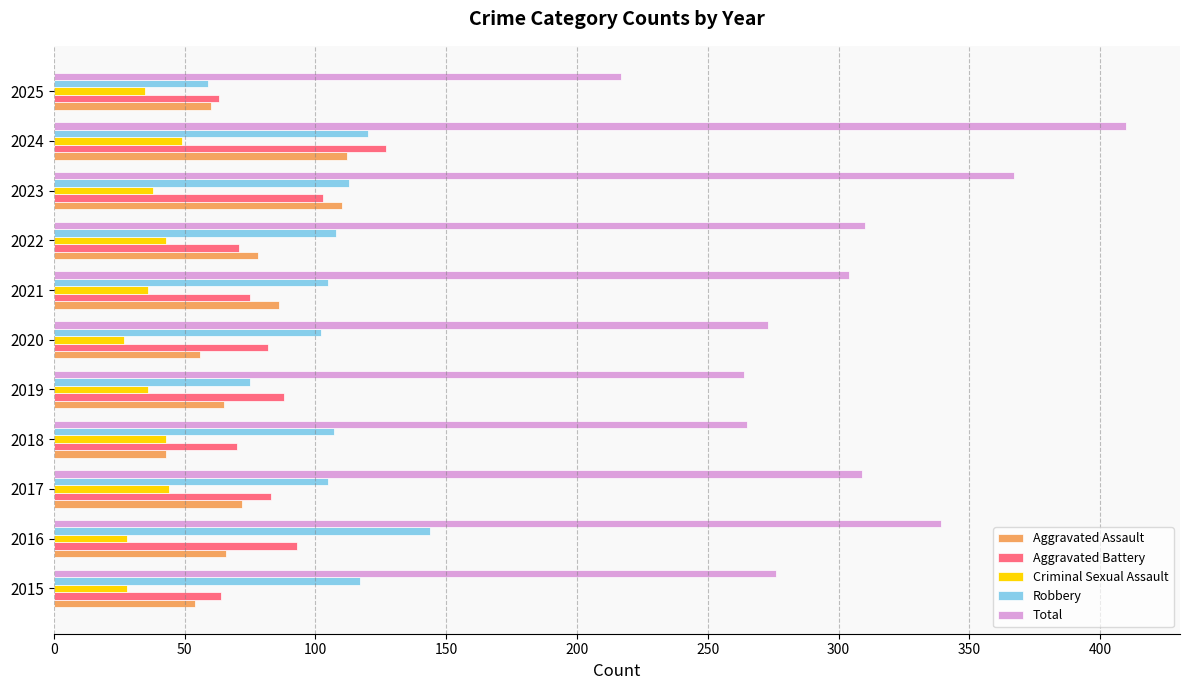

List the series in order of their peak value, lowest first.

Criminal Sexual Assault, Aggravated Assault, Aggravated Battery, Robbery, Total